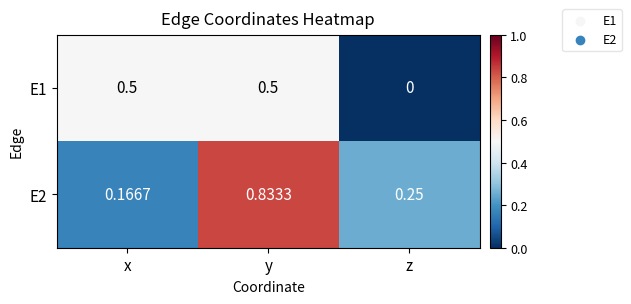

Count the number of categories in the chart.

3